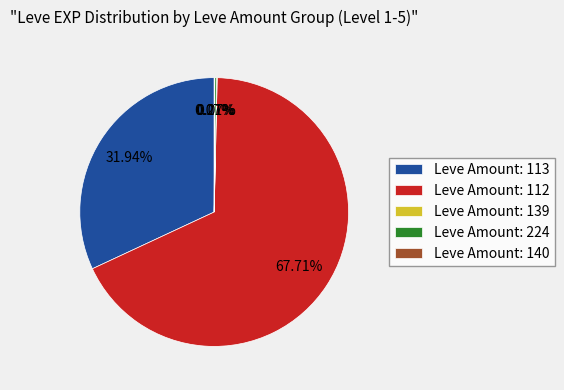

Which category accounts for the majority?

Leve Amount: 112